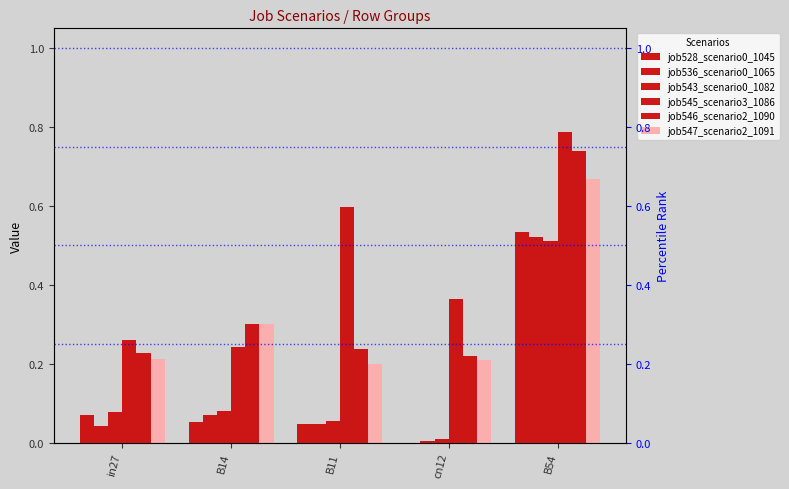

Rank the series at B14 from highest to lowest value.

job546_scenario2_1090, job547_scenario2_1091, job545_scenario3_1086, job543_scenario0_1082, job536_scenario0_1065, job528_scenario0_1045